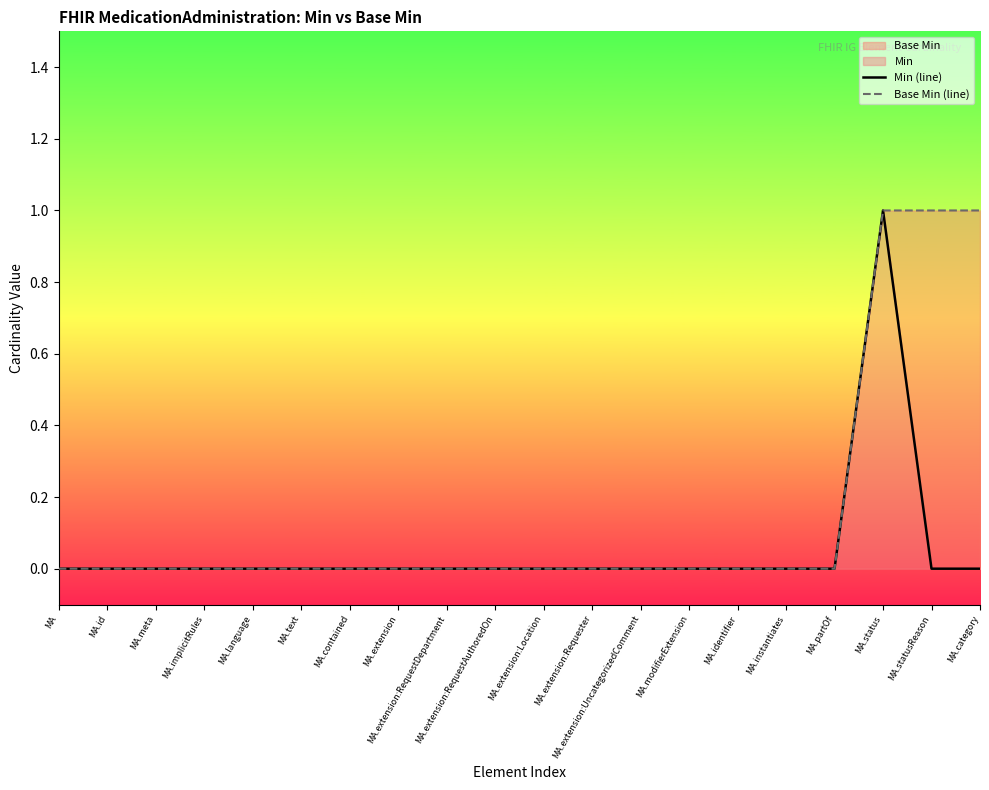

How many lines are shown in the chart?

2